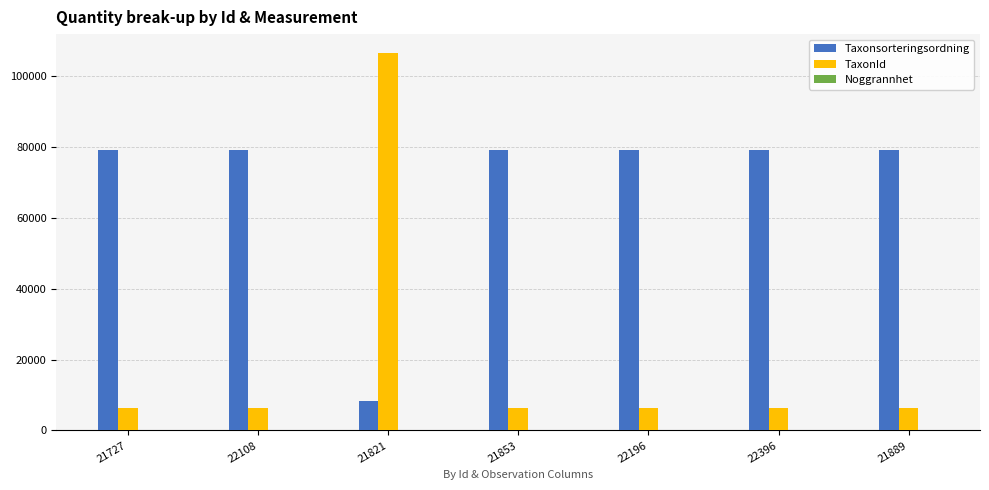

Which series changed the most between 21821 and 22196?

TaxonId